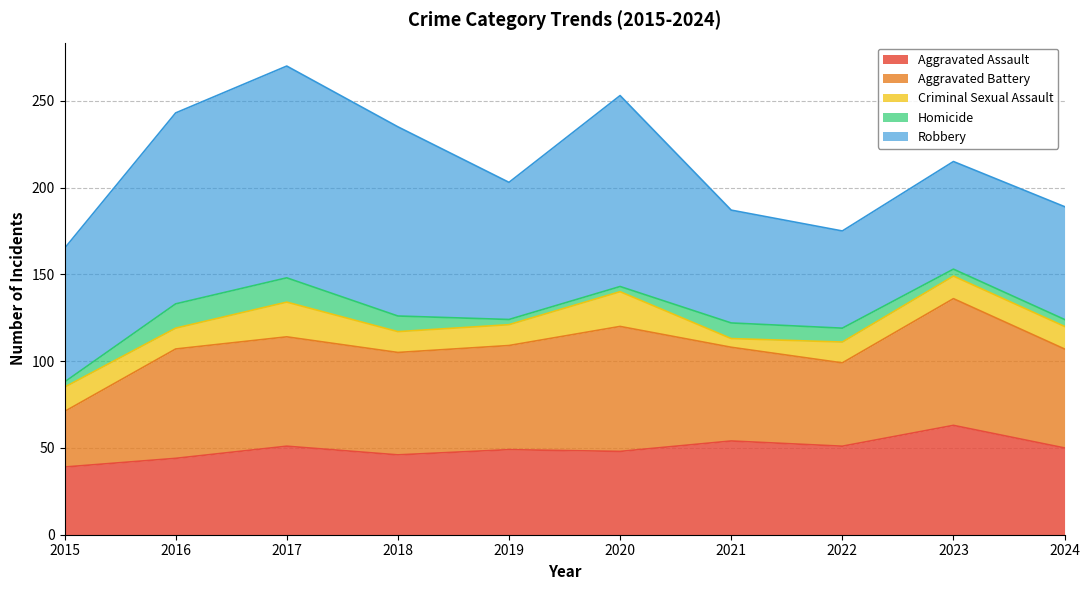

How many data points in Robbery are above 79?

4